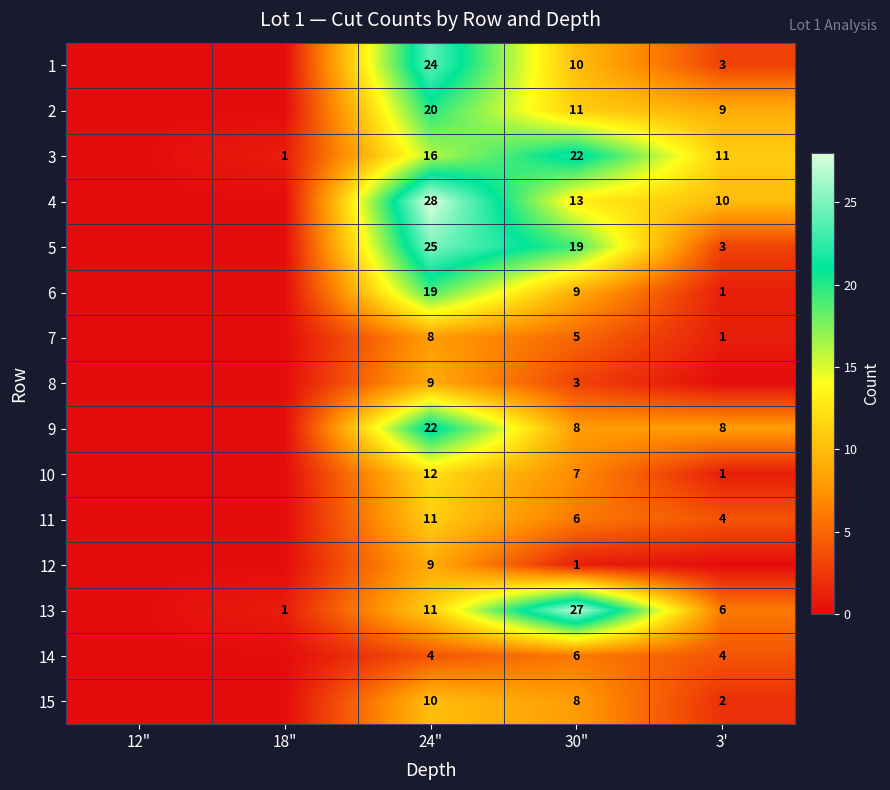

Is it true that 1 equals 3 at 3'?

True